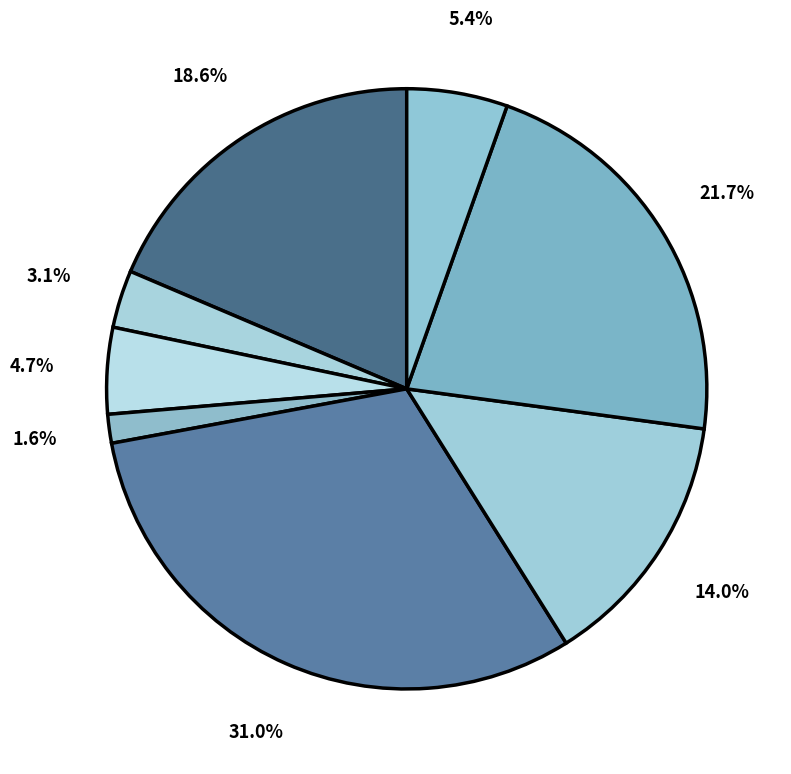

How many segments does this pie chart have?

8